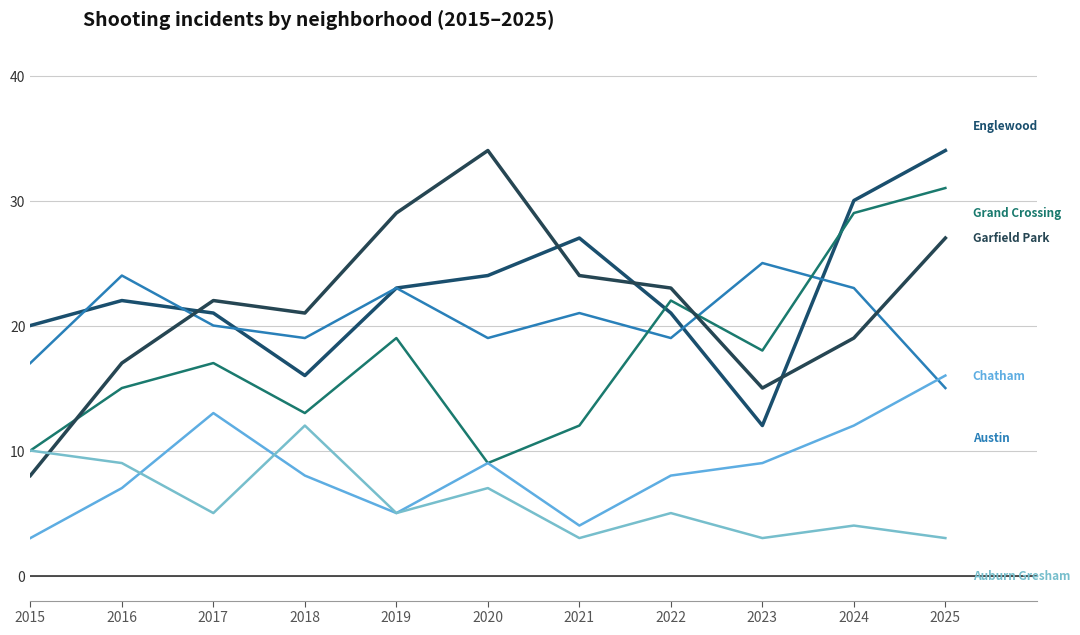

Count the number of categories in the chart.

11